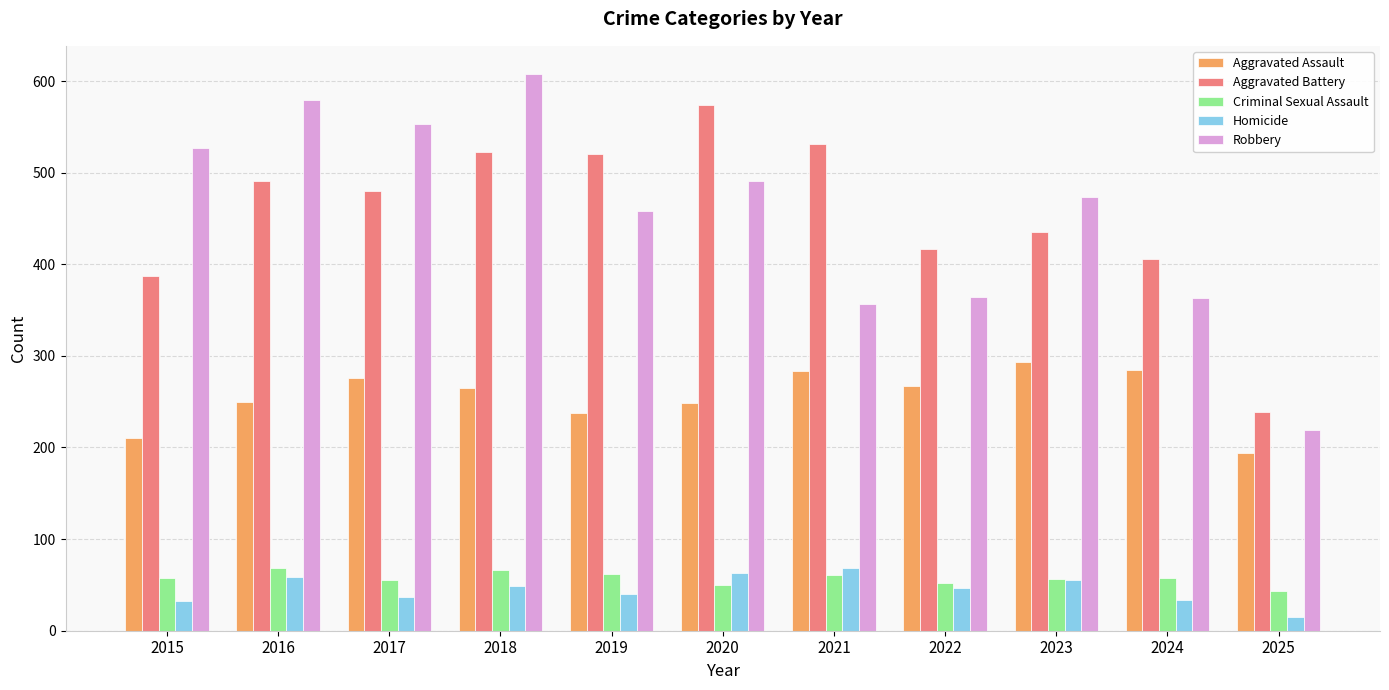

What is the sum of the Homicide values at 2024 and 2017?

71